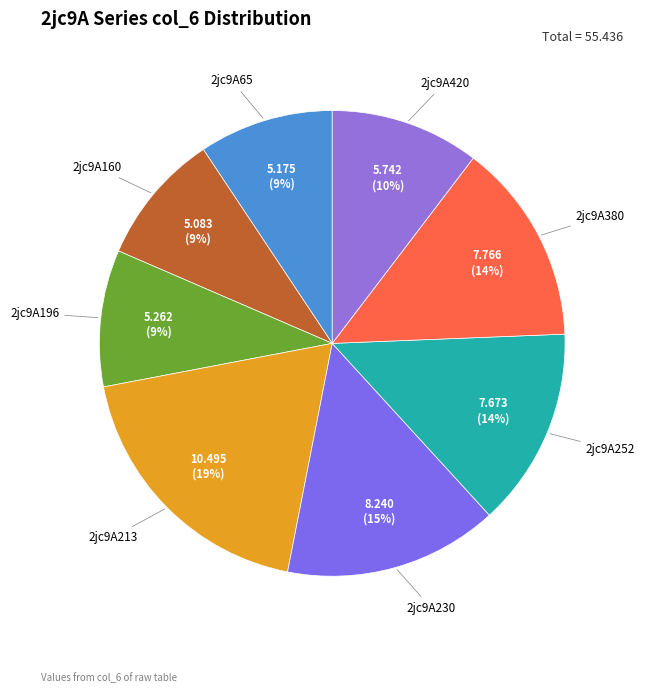

Combined, do 2jc9A160 and 2jc9A252 account for over 50%?

No